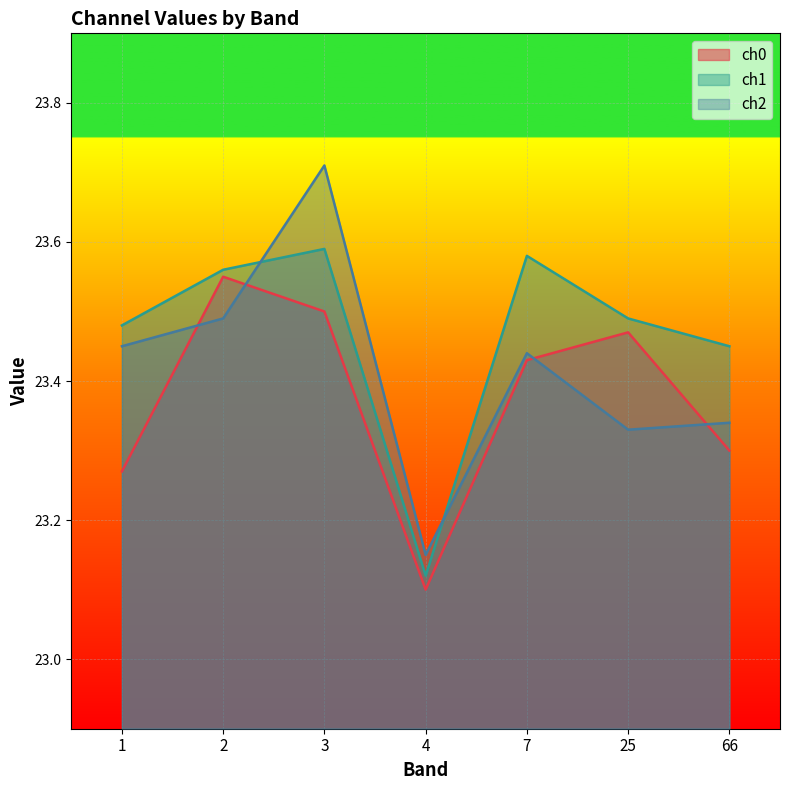

How many interior local valleys does the ch0 series have?

1